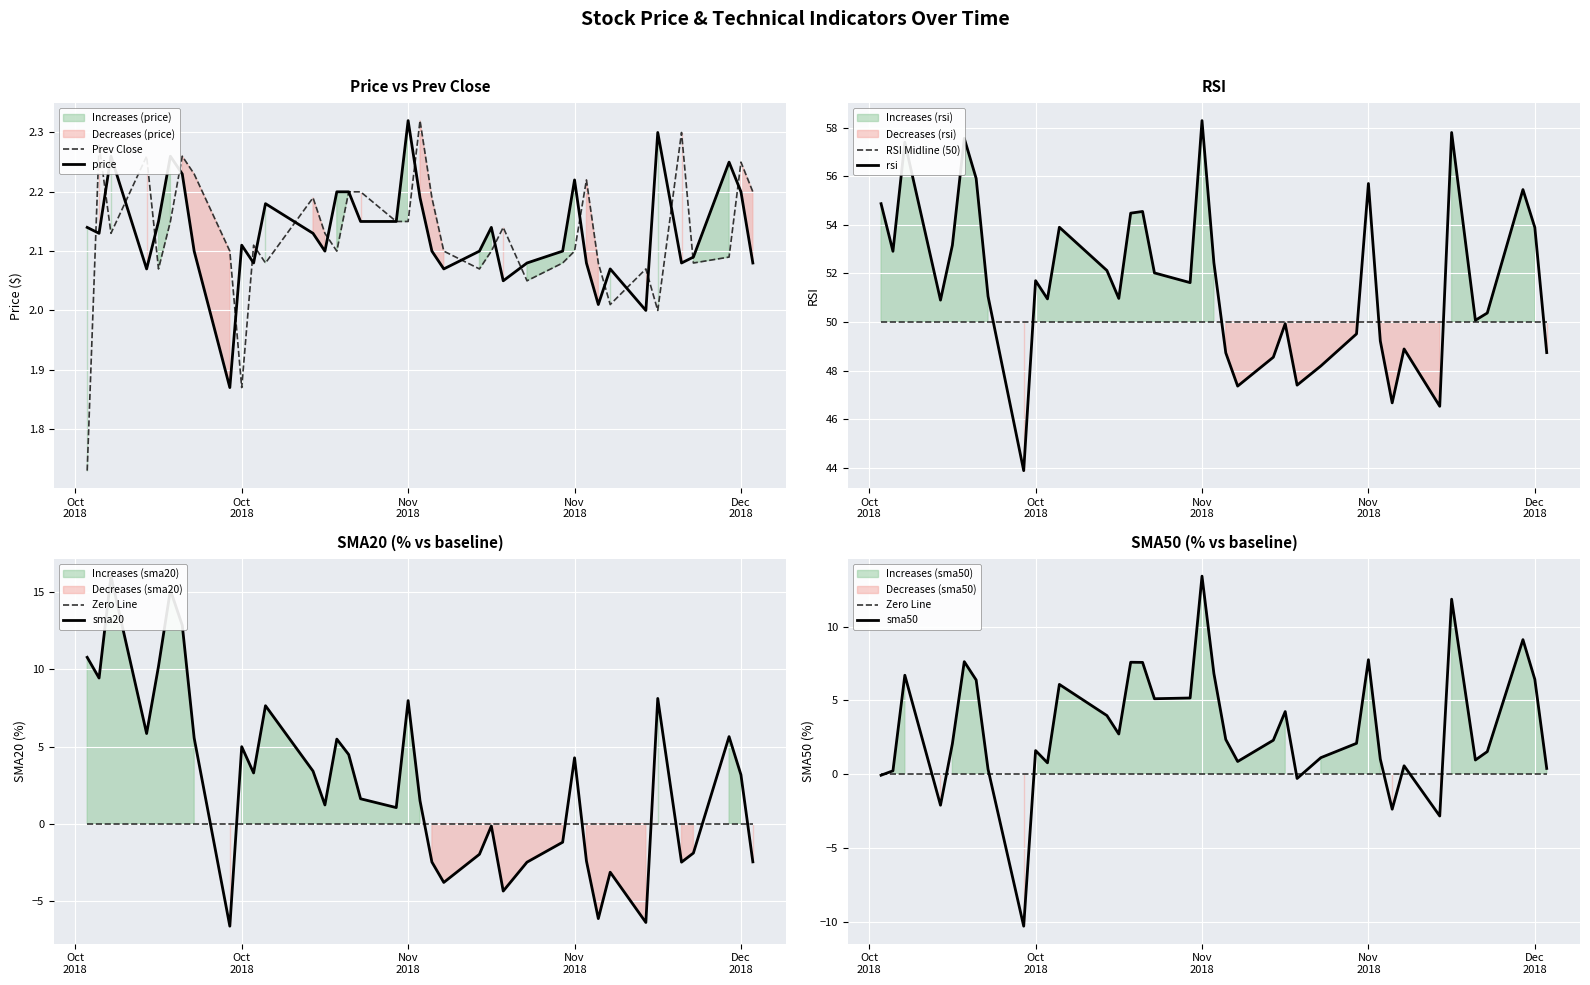

How many values in sma20 are above zero?

23